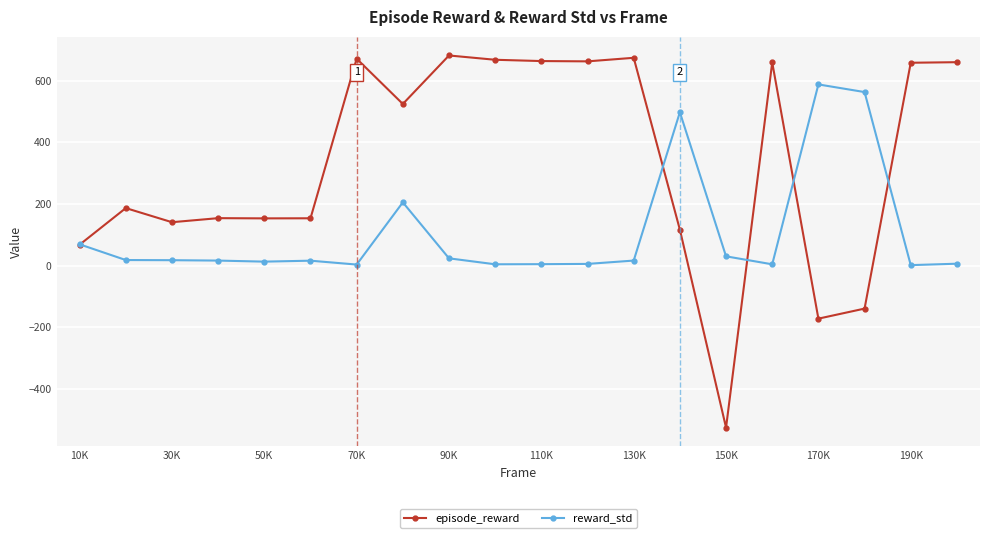

What is the value of the episode_reward point at the 17th from the left?

-172.0